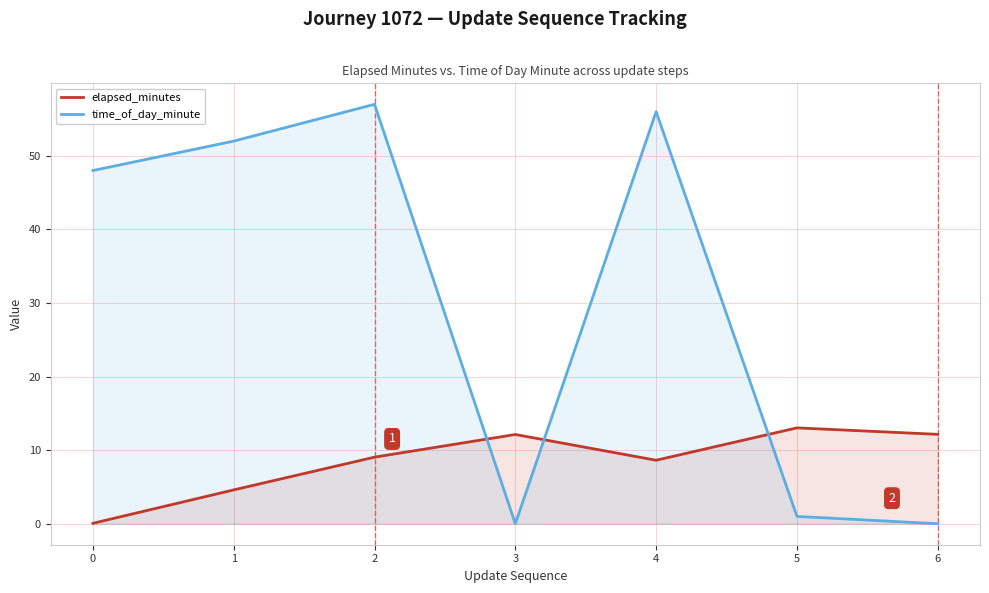

At which label is elapsed_minutes closest to 6?

1